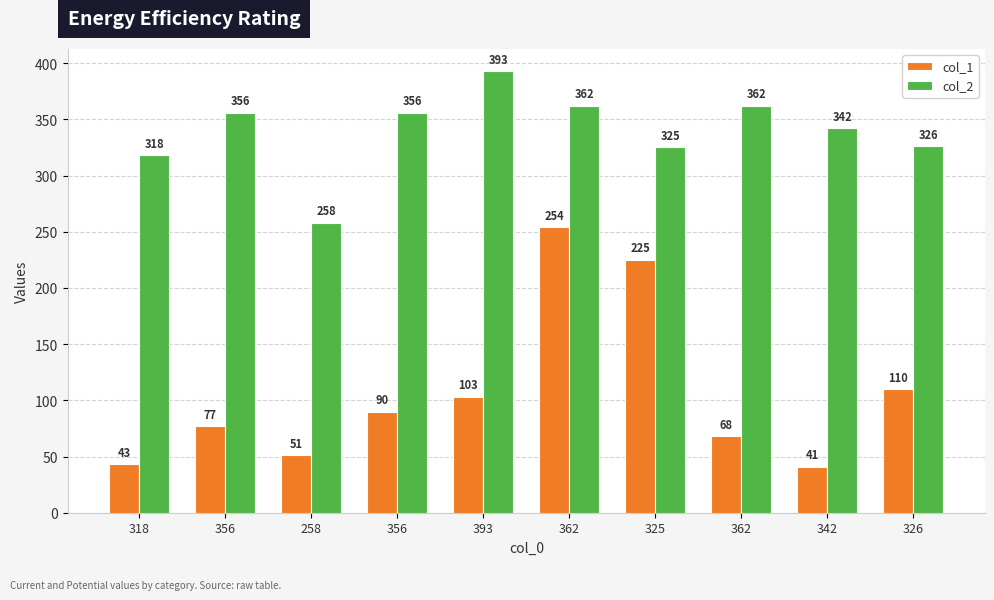

Read the col_1 value at 356, to the nearest 5.

75